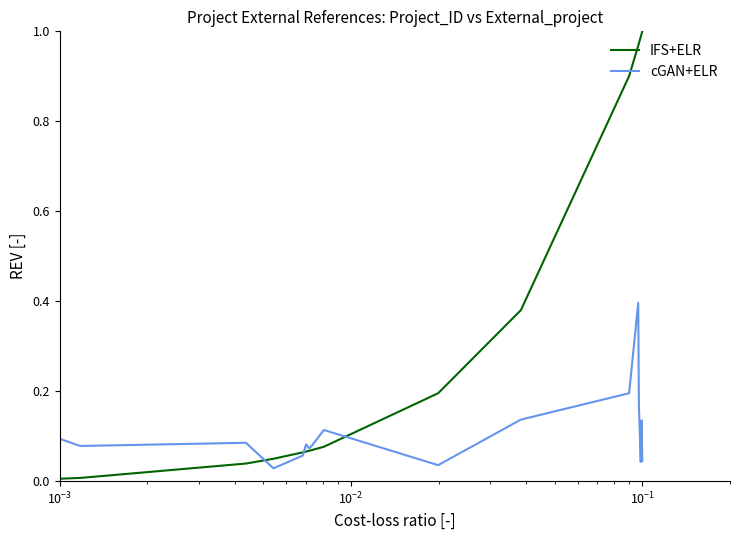

List the series in order of their overall mean, lowest first.

cGAN+ELR, IFS+ELR